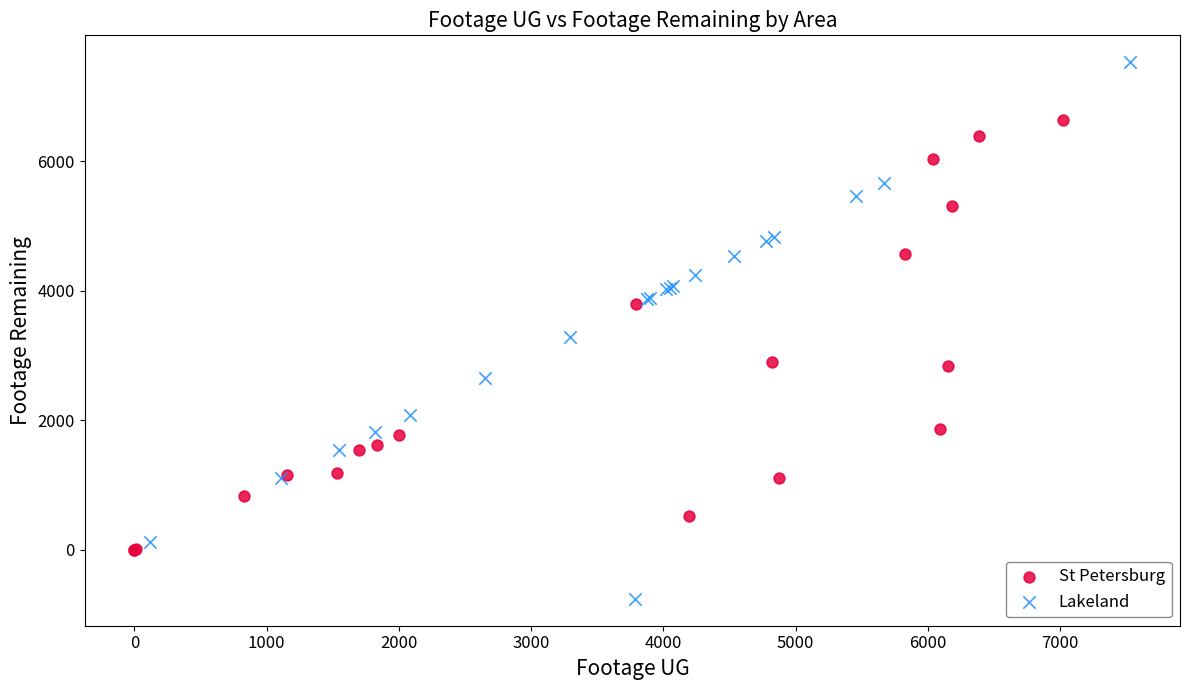

Which series contains the highest Y value?

Lakeland